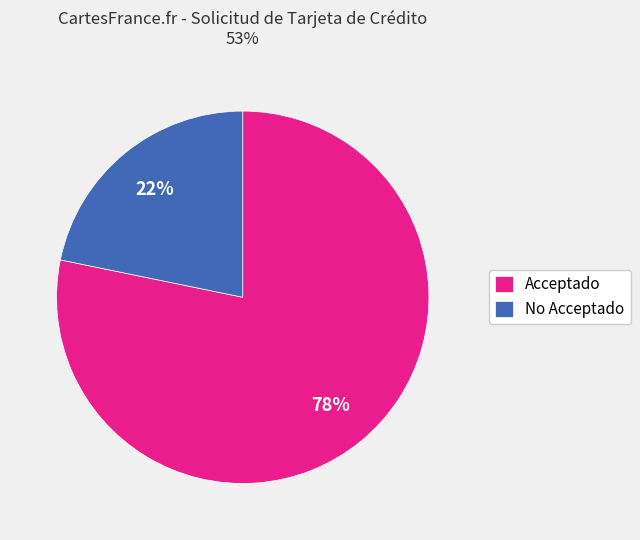

Is it true that Acceptado is 63% of the pie?

False